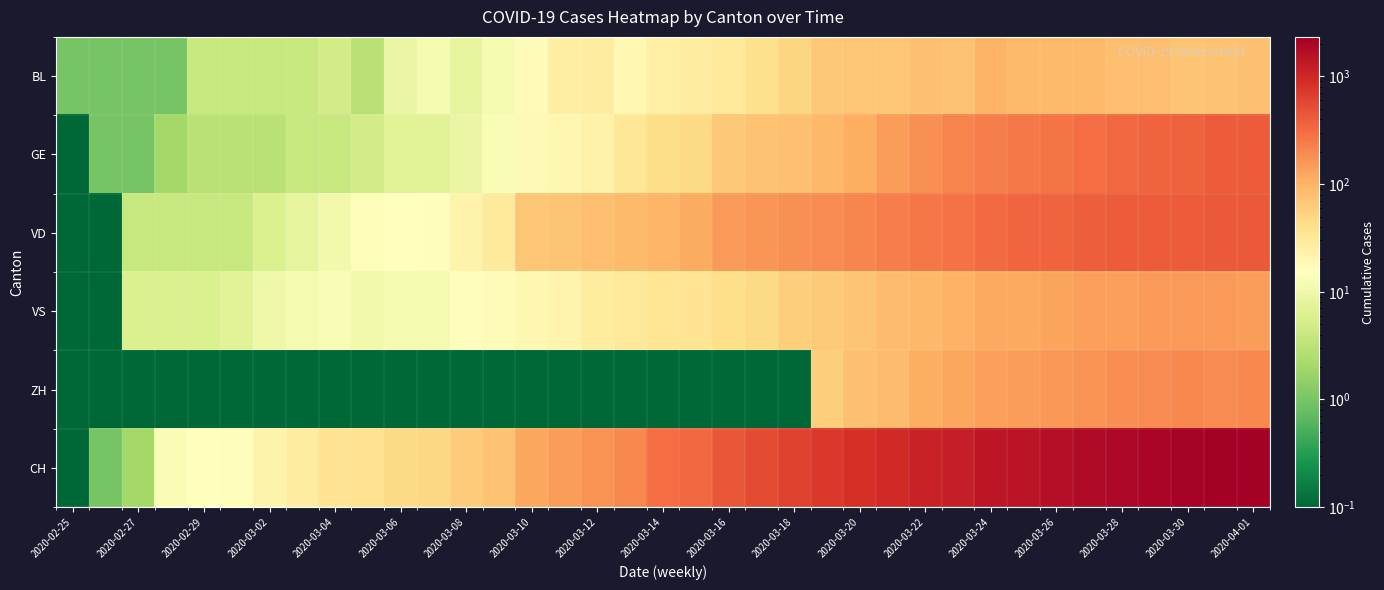

Which series has the largest range (max minus min)?

CH